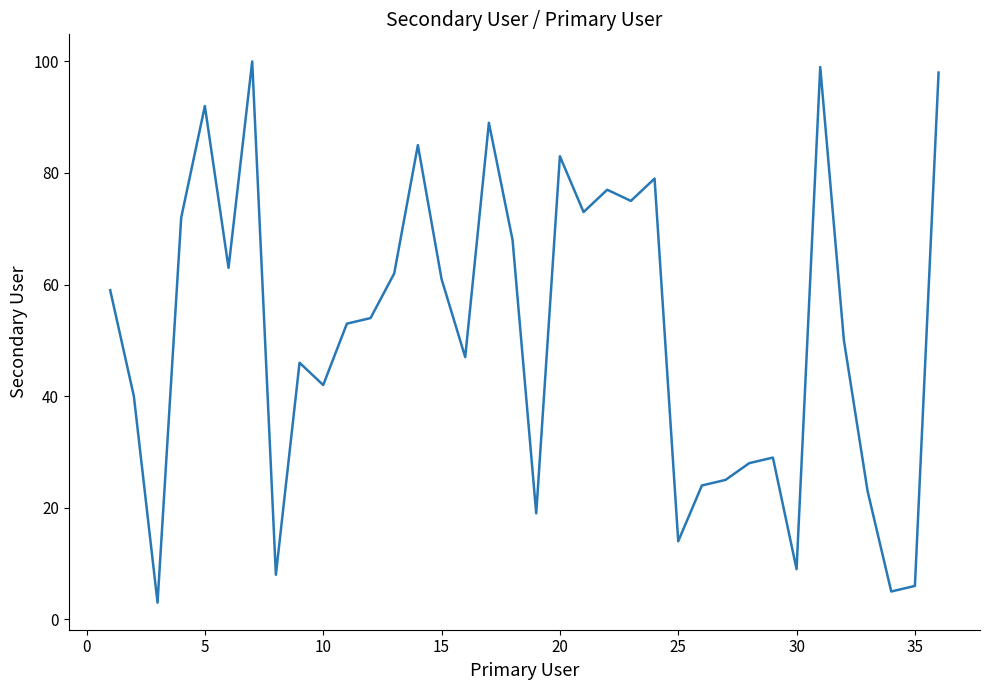

What is the difference between the maximum and minimum values?

97